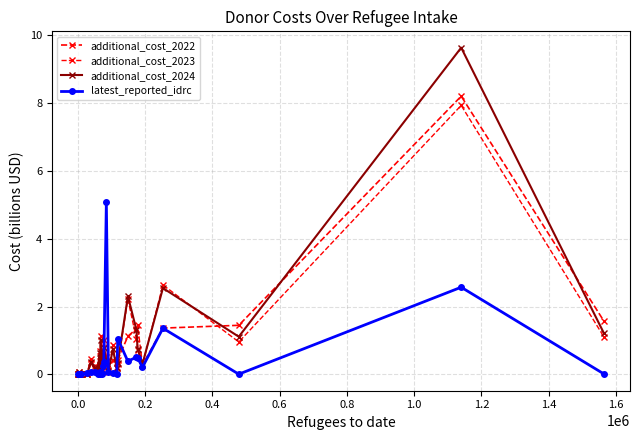

Count the number of data series in this chart.

4